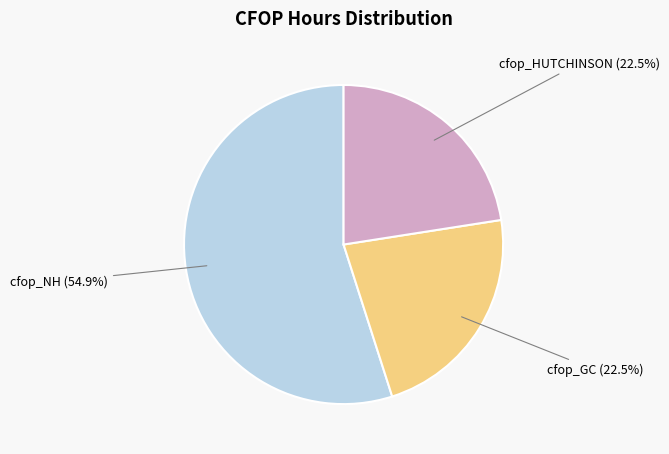

How many slices are in this pie chart?

3